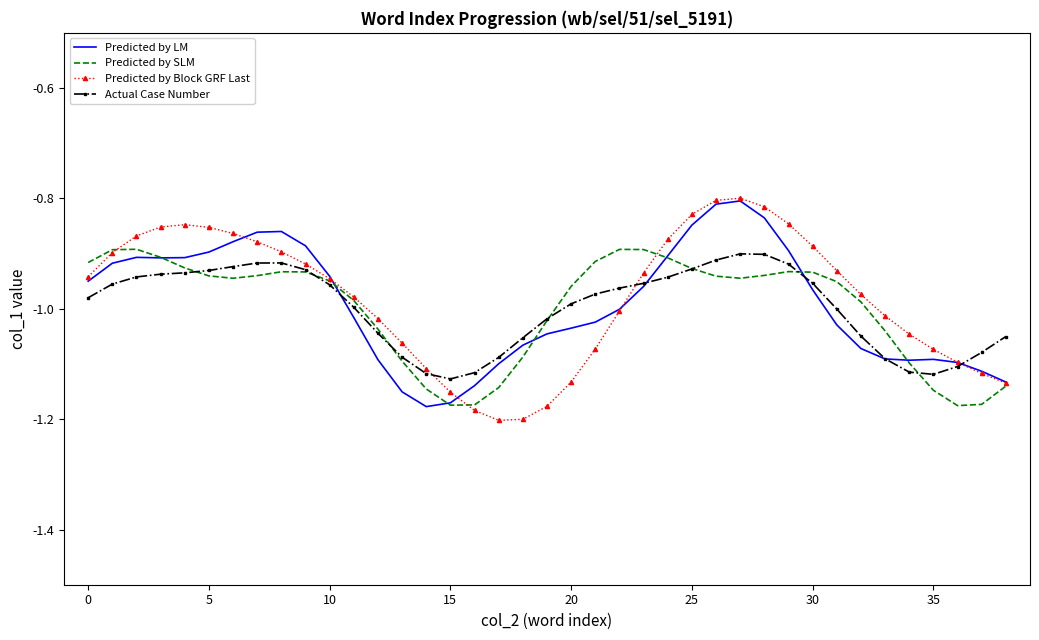

At how many categories does at least one series exceed -1?

25